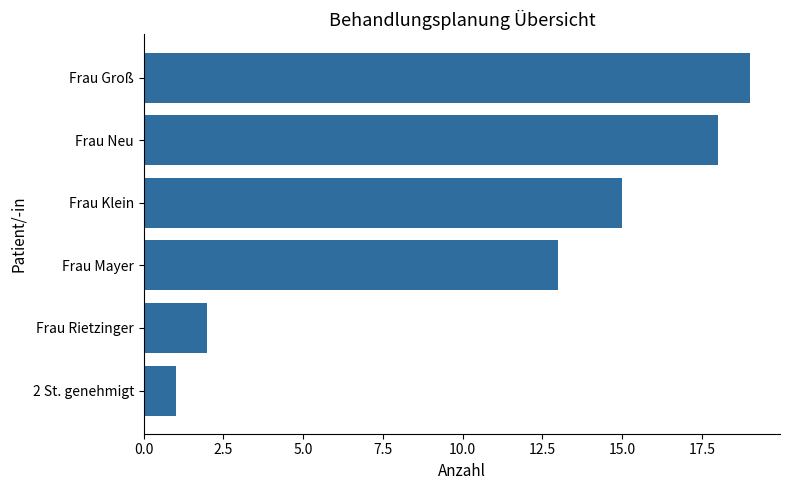

List the labels in order of value, largest first.

Frau Groß, Frau Neu, Frau Klein, Frau Mayer, Frau Rietzinger, 2 St. genehmigt